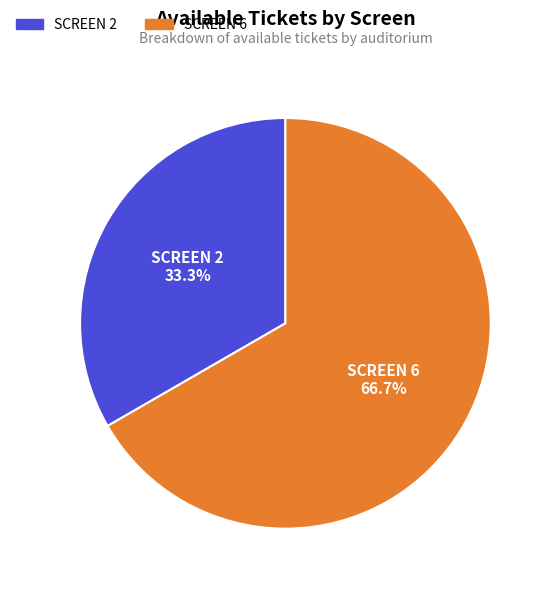

Rank the categories by value from highest to lowest.

SCREEN 6, SCREEN 2